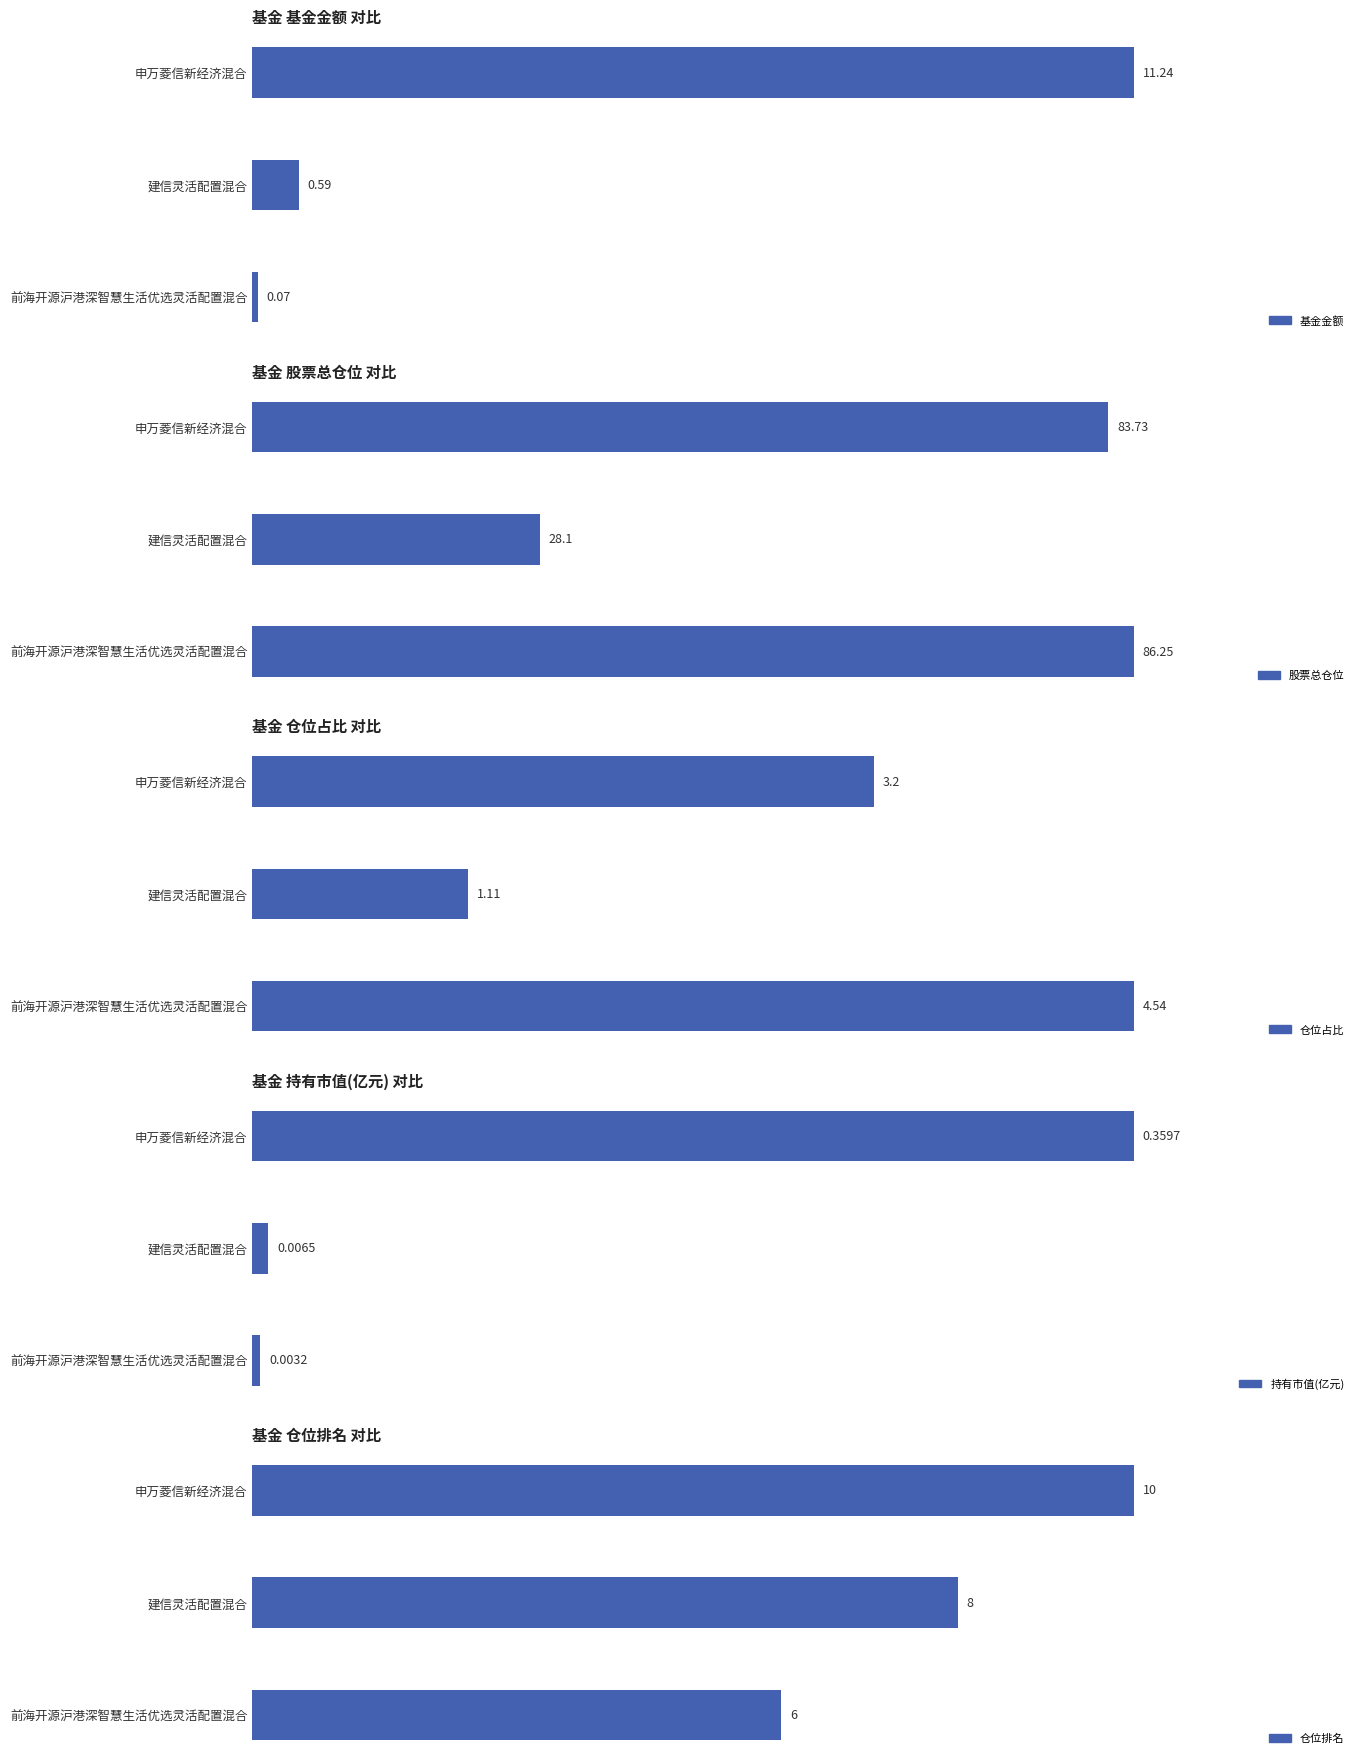

The 基金金额 series shows 3.3 at 申万菱信新经济混合. True or false?

False